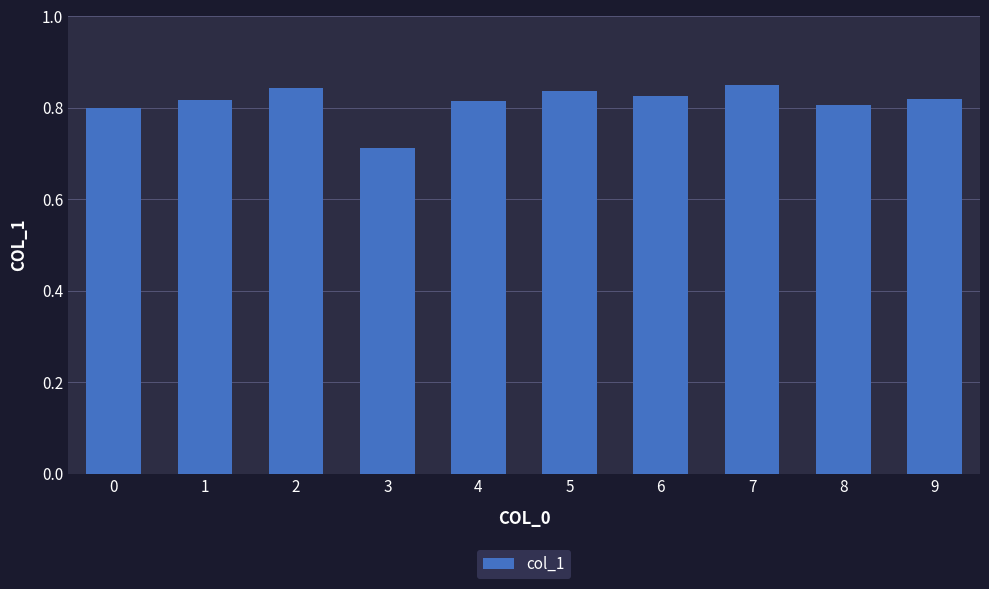

Which label corresponds to the smallest value in the chart?

3